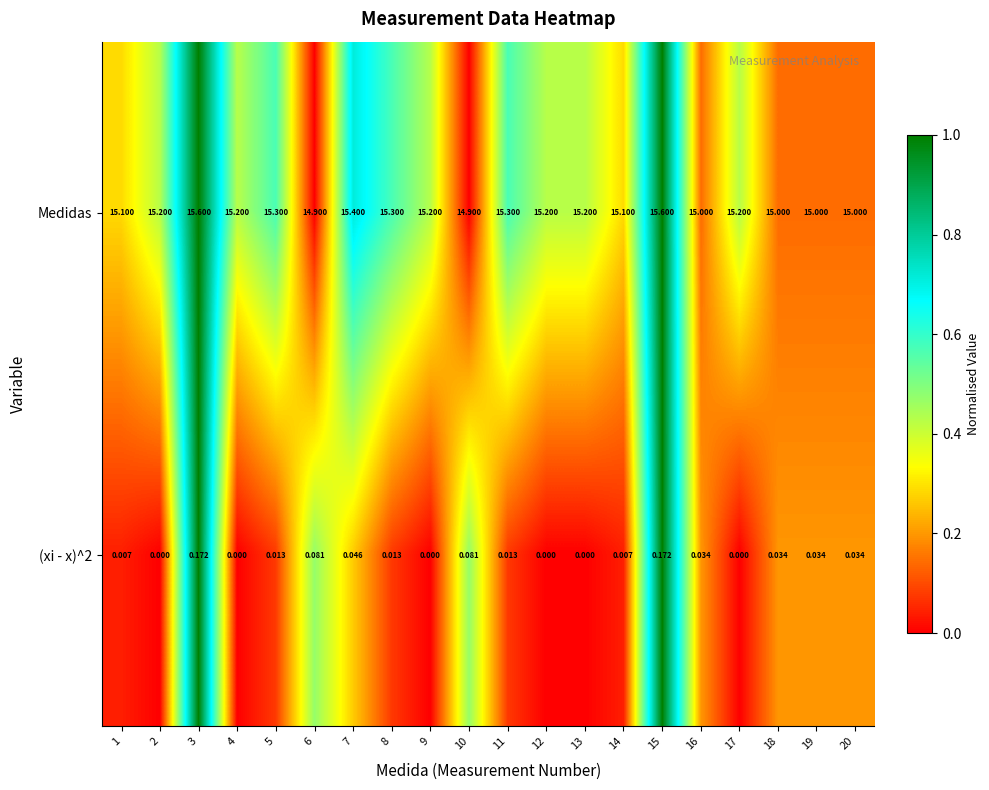

Which series changed the most between 7 and 13?

Medidas